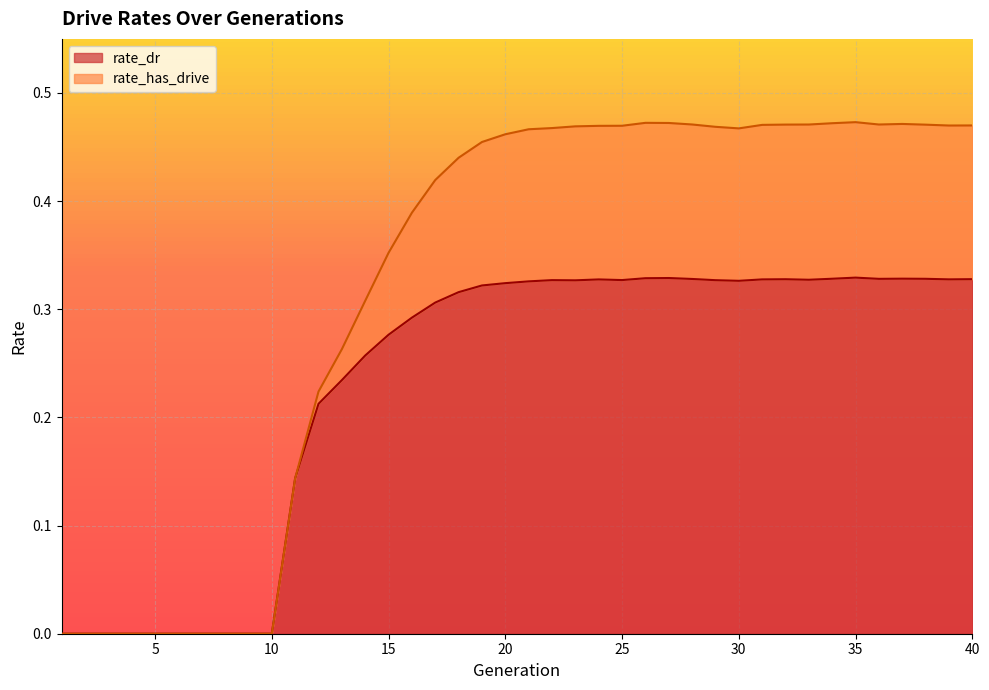

Reading left to right, list all the values displayed in this chart.

rate_has_drive: 0.0	0.0	0.0	0.0	0.0	0.0	0.0	0.0	0.0	0.0	0.1	0.2	0.3	0.3	0.4	0.4	0.4	0.4	0.5	0.5	0.5	0.5	0.5	0.5	0.5	0.5	0.5	0.5	0.5	0.5	0.5	0.5	0.5	0.5	0.5	0.5	0.5	0.5	0.5	0.5
rate_dr: 0.0	0.0	0.0	0.0	0.0	0.0	0.0	0.0	0.0	0.0	0.1	0.2	0.2	0.3	0.3	0.3	0.3	0.3	0.3	0.3	0.3	0.3	0.3	0.3	0.3	0.3	0.3	0.3	0.3	0.3	0.3	0.3	0.3	0.3	0.3	0.3	0.3	0.3	0.3	0.3